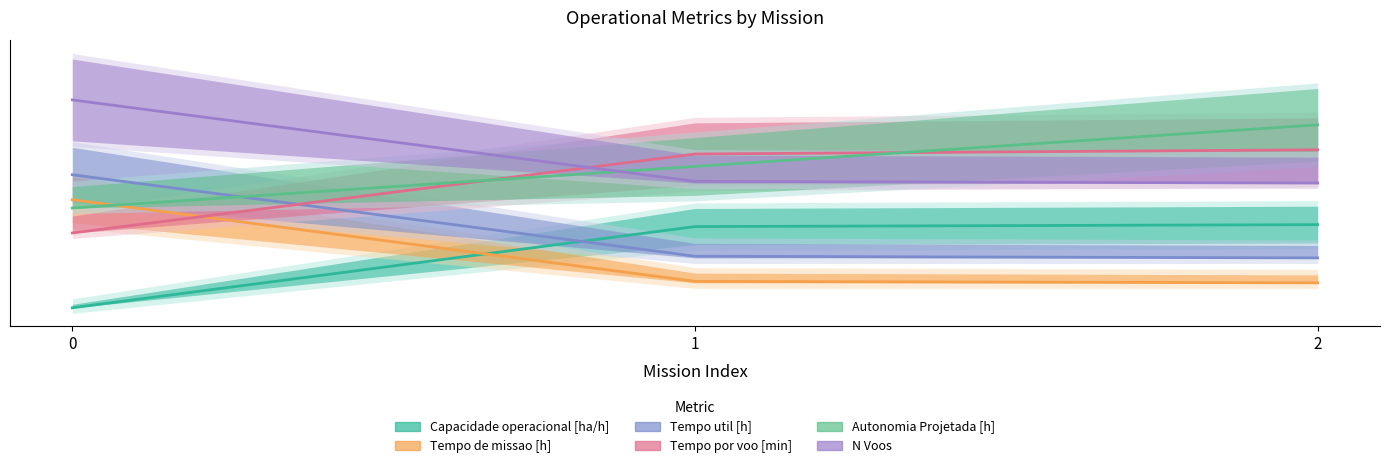

What are all the series names shown in the legend?

Capacidade operacional [ha/h], Tempo de missao [h], Tempo util [h], Tempo por voo [min], Autonomia Projetada [h], N Voos